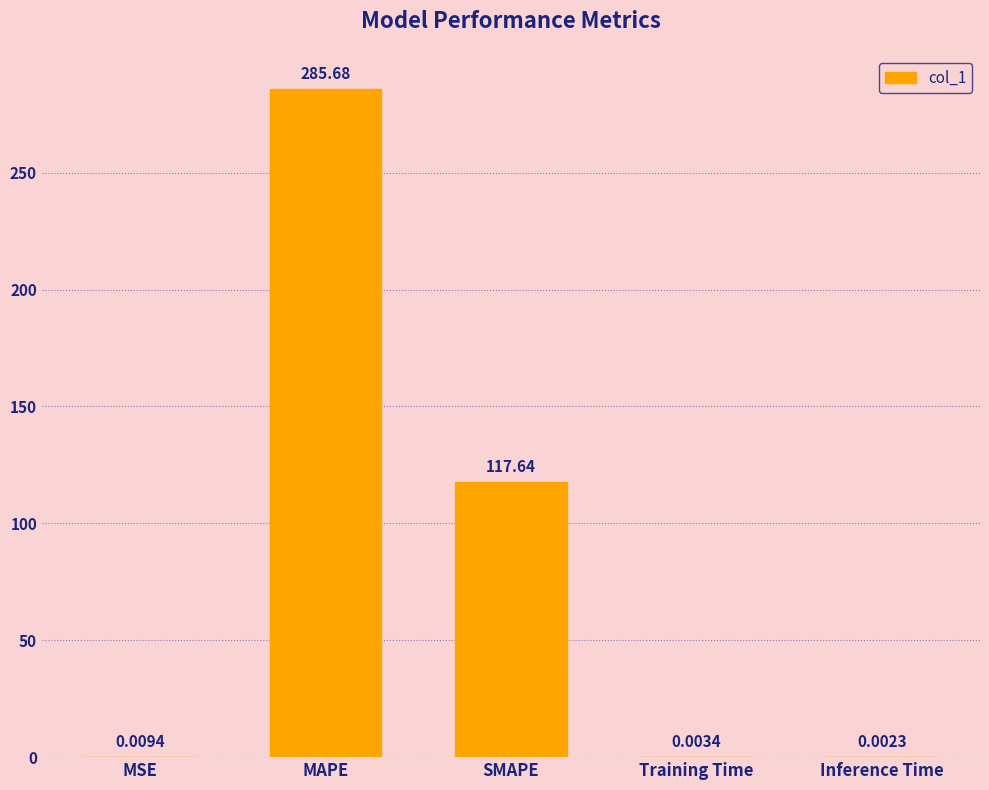

Which has a higher value, Training Time or Inference Time?

Training Time